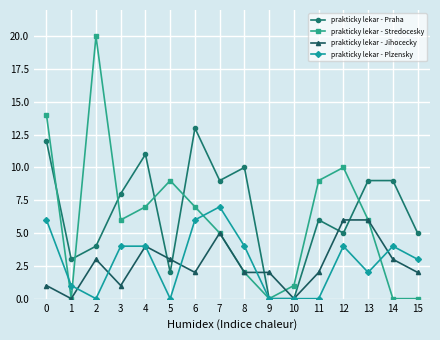

Which category has the highest value across all series?

2